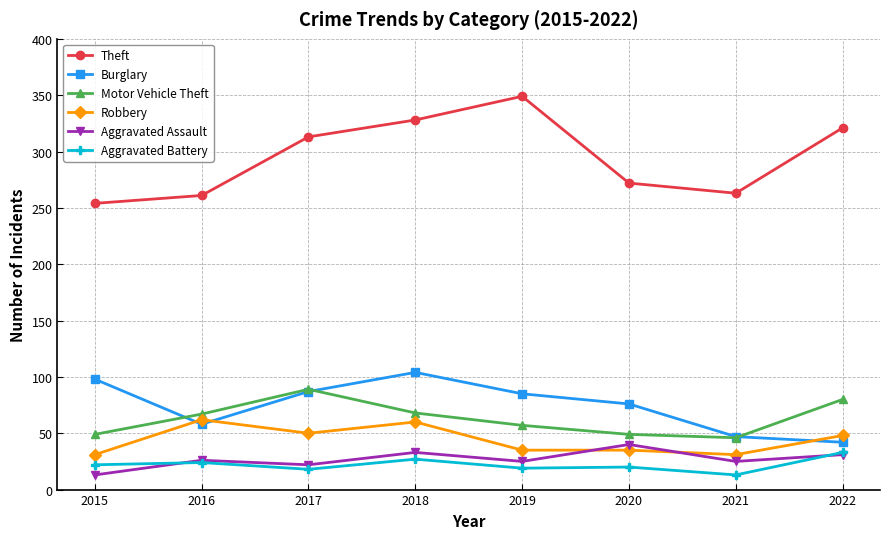

True or false: Aggravated Battery and Theft cross at least once.

False